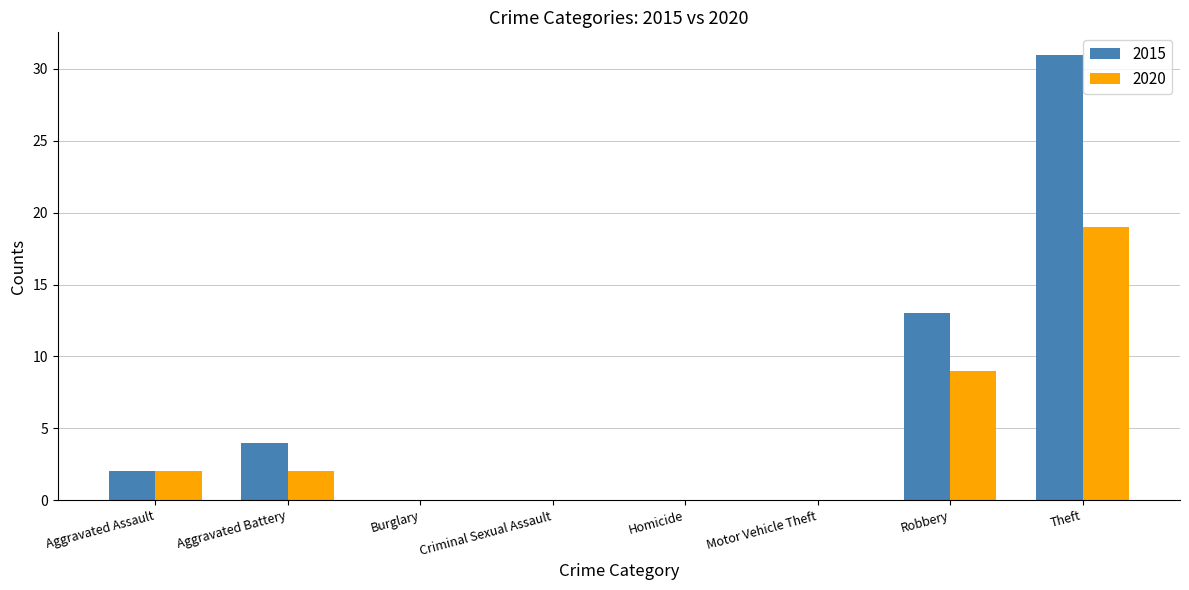

What is the maximum value shown in the chart?

31